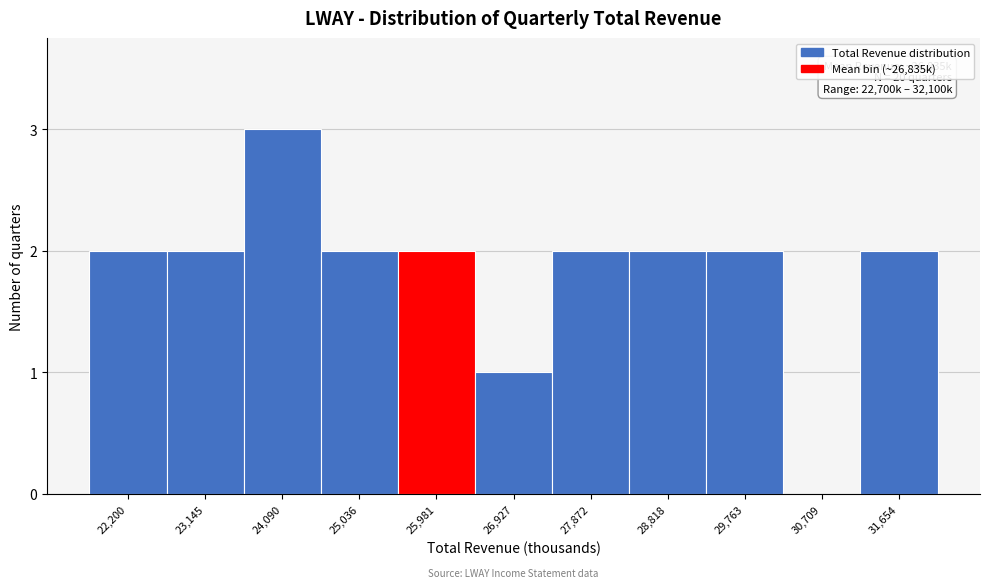

Reading left to right, transcribe all the data shown in this chart.

22,200=2	23,145=2	24,090=3	25,036=2	25,981=2	26,927=1	27,872=2	28,818=2	29,763=2	30,709=0	31,654=2